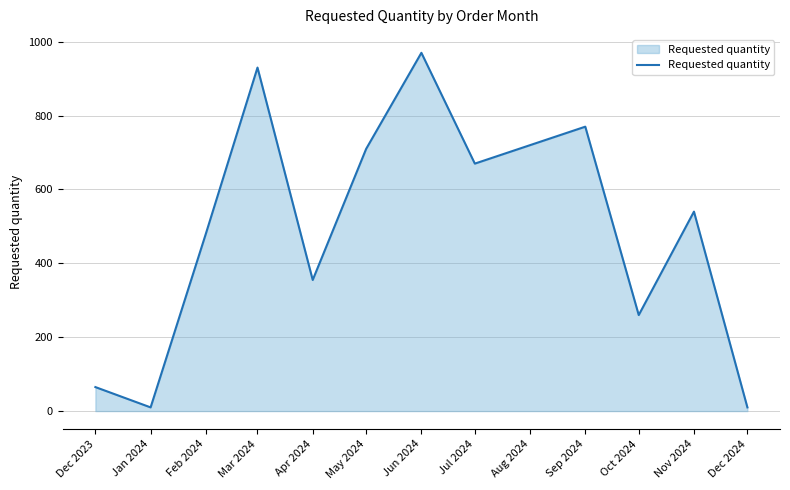

What is the ratio of the value at Nov 2024 to the value at Sep 2024?

0.7